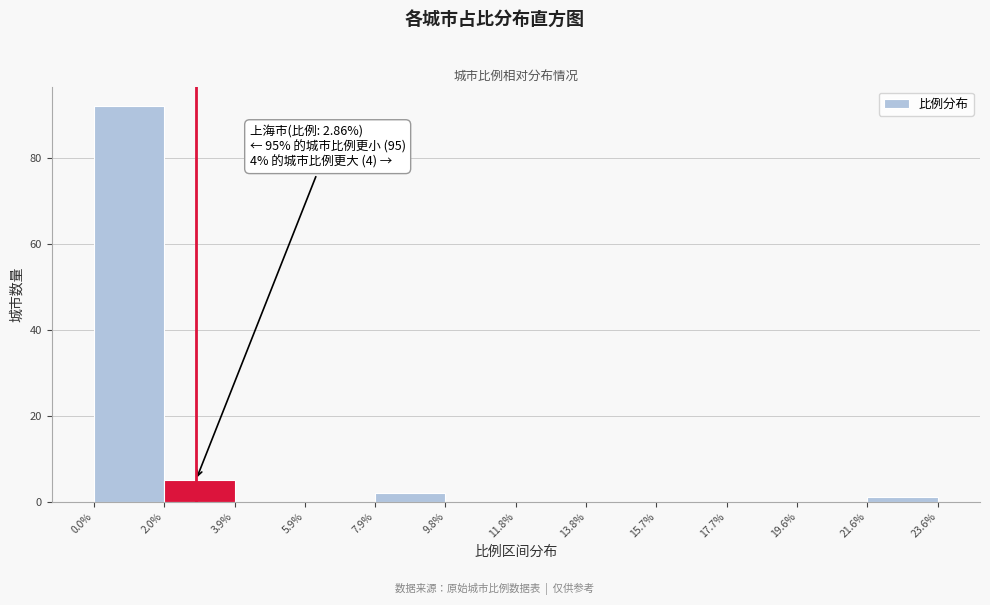

Which range on the x-axis has the tallest bar?

0.0% to 2.0%